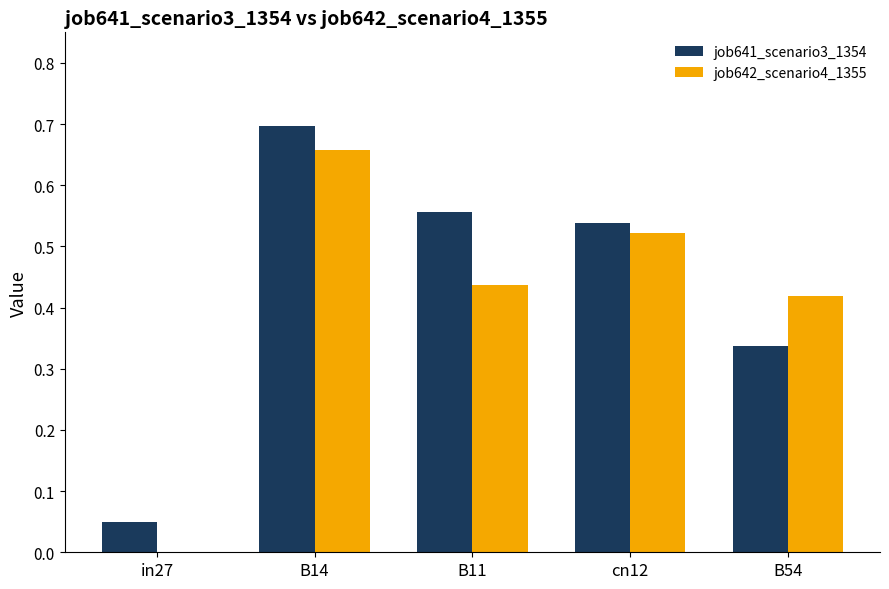

What is the sum of the job641_scenario3_1354 values at B11 and cn12?

1.1